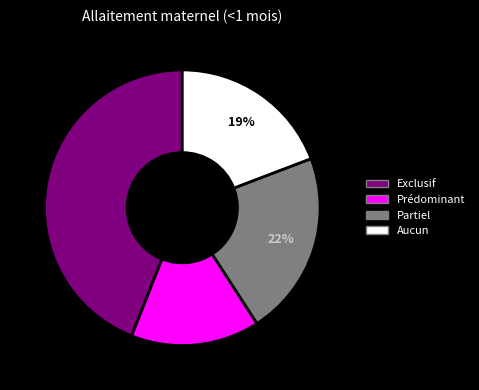

To the nearest percent, what percentage of the pie is Prédominant?

15%